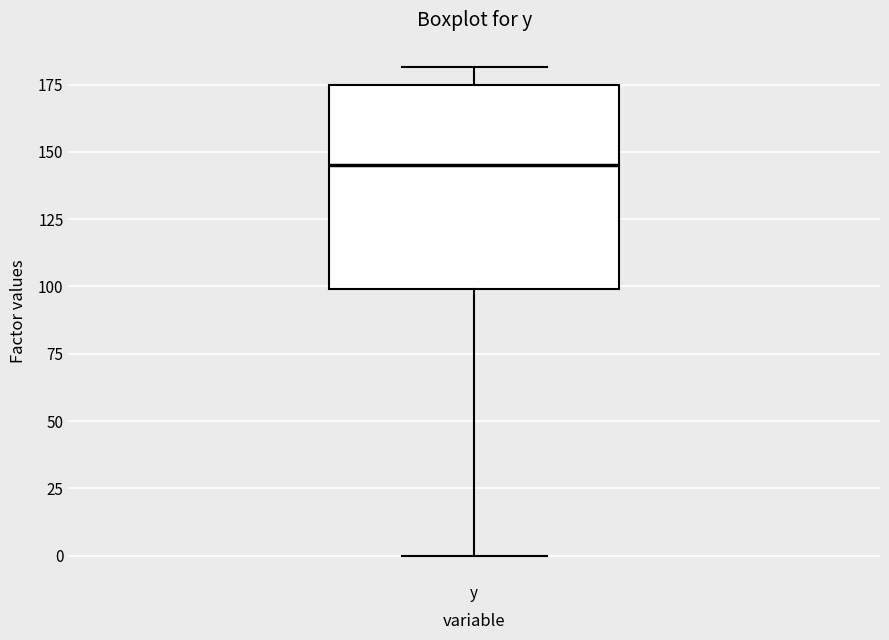

Transcribe this box plot: give where the median line is, the range the box spans, and where the two whiskers end, as read against the y-axis. The values are not printed on the chart, so give them approximately, as read against the axis.

median 145, box 100 to 175, whiskers 0 to 180